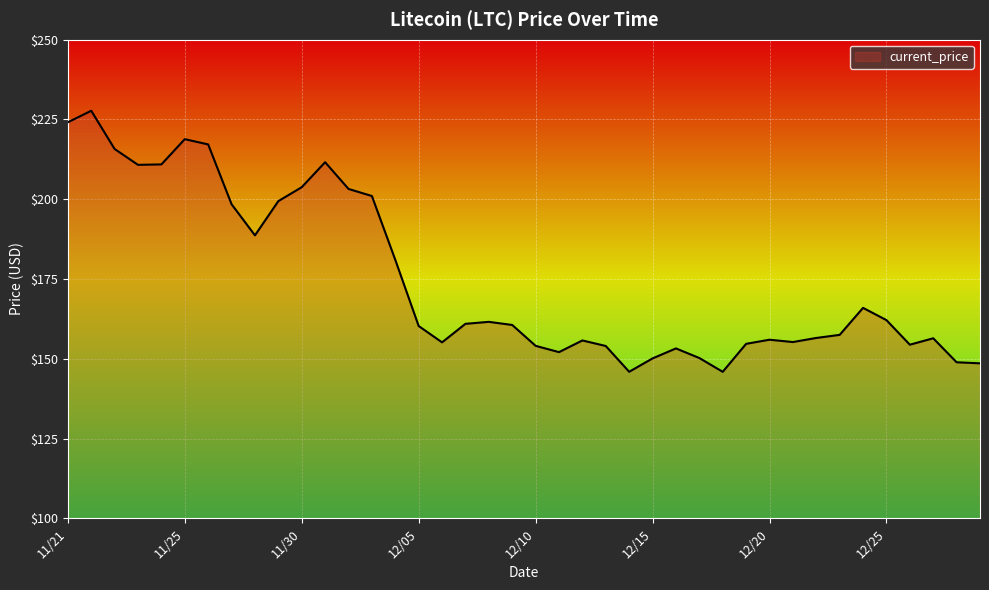

What is the difference between the maximum and minimum values?

81.8